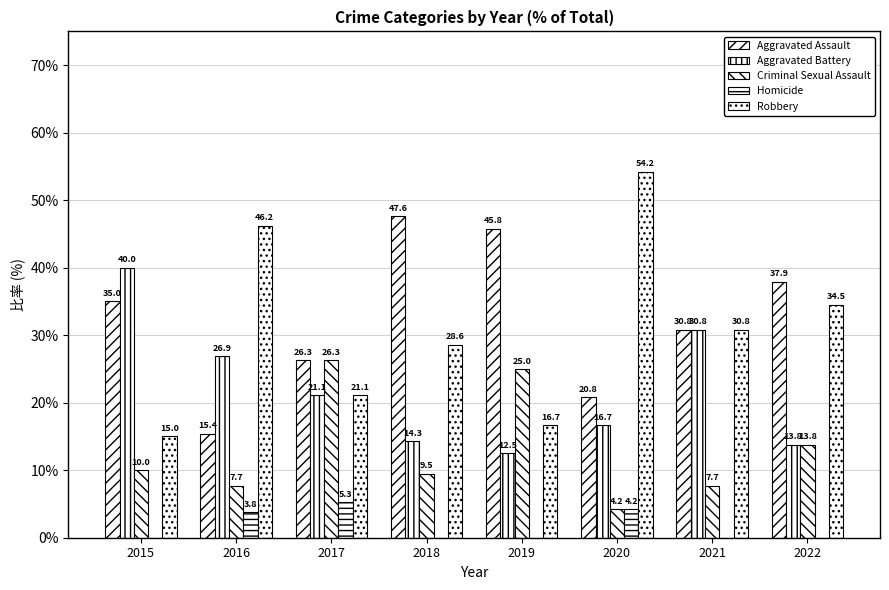

Which has a higher value, 2022 or 2018?

2018